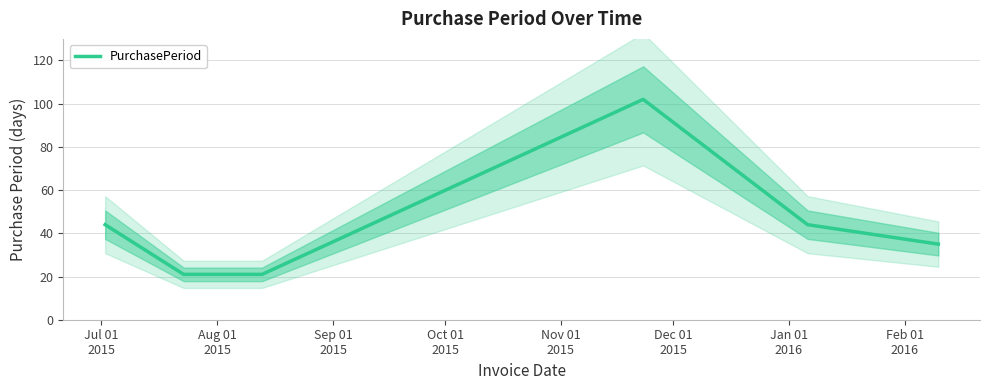

What is the highest value of the PurchasePeriod series?

102